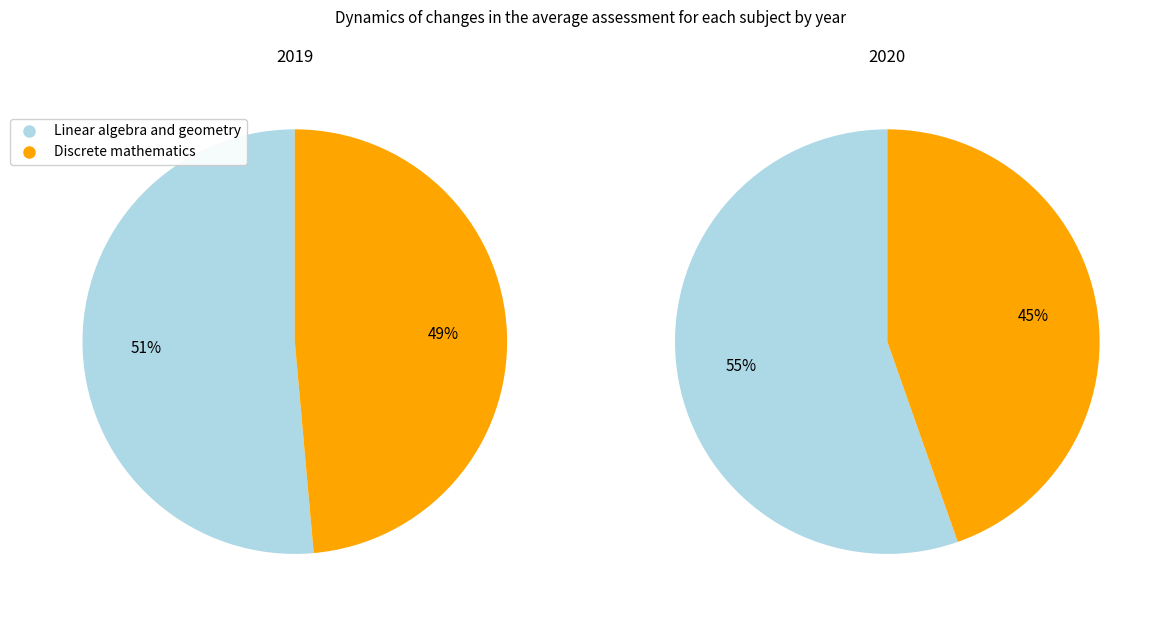

True or false: Linear algebra and geometry accounts for 51% of the total.

True